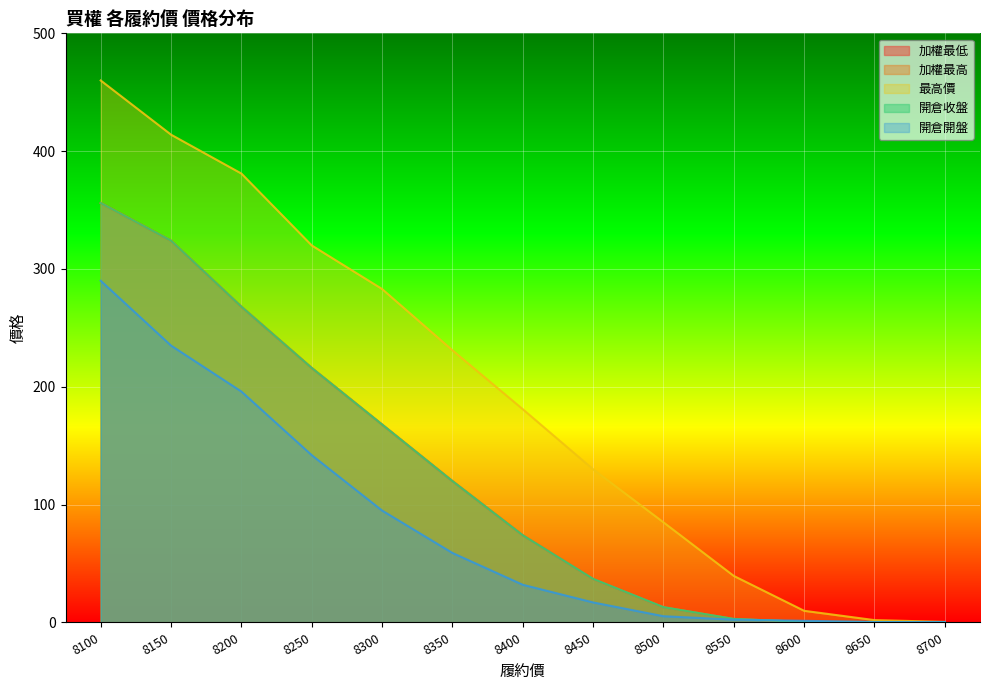

How many categories are shown in the chart?

13